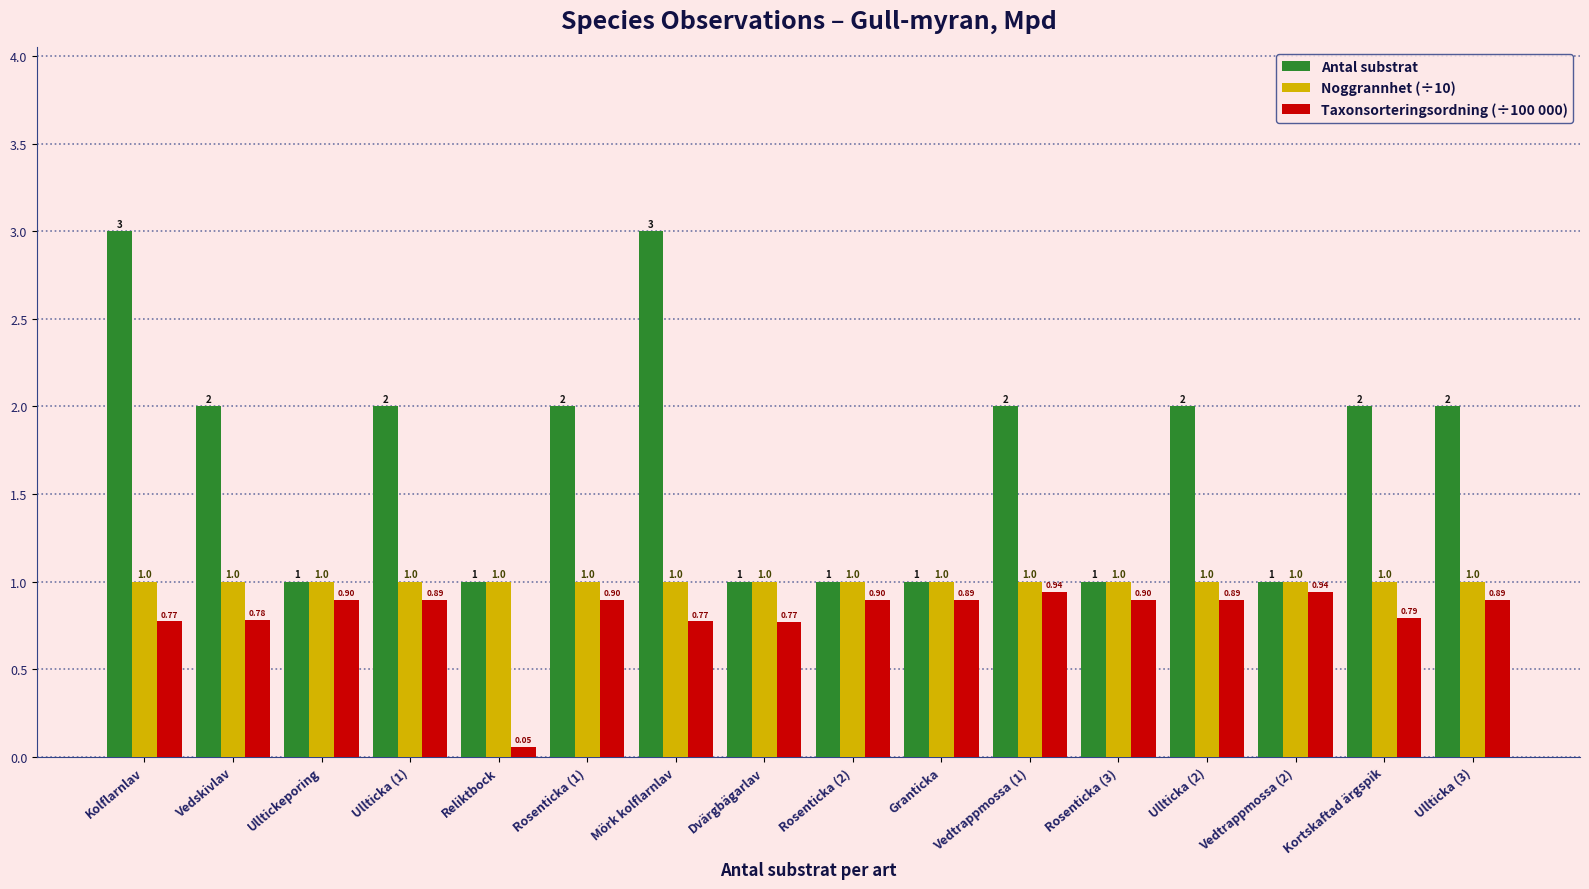

What is the average value of the Noggrannhet (÷10) series?

1.0